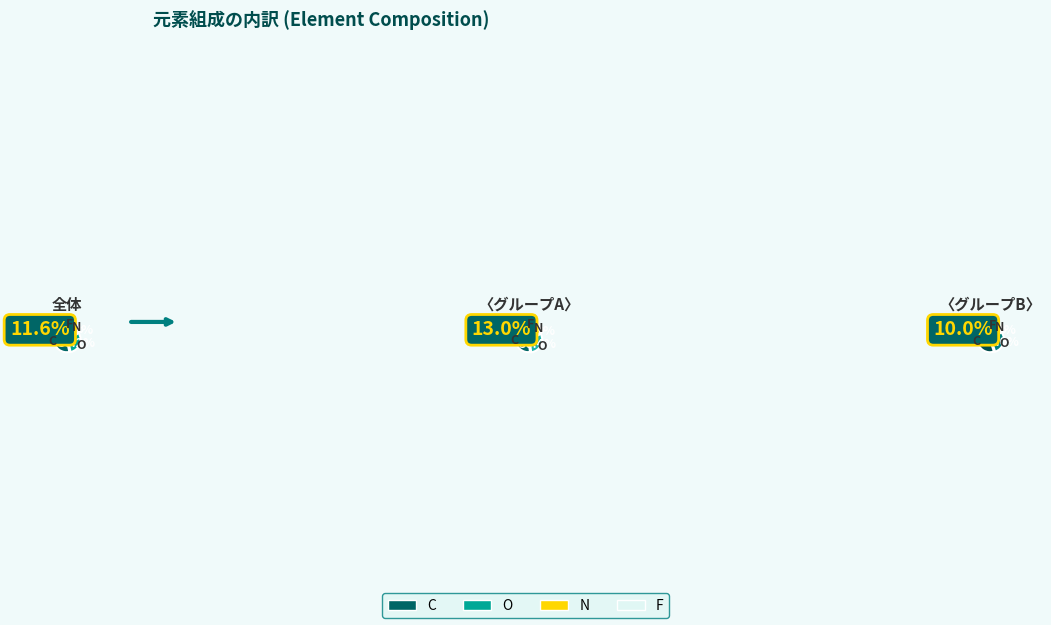

What is the change in value from C to F?

-21